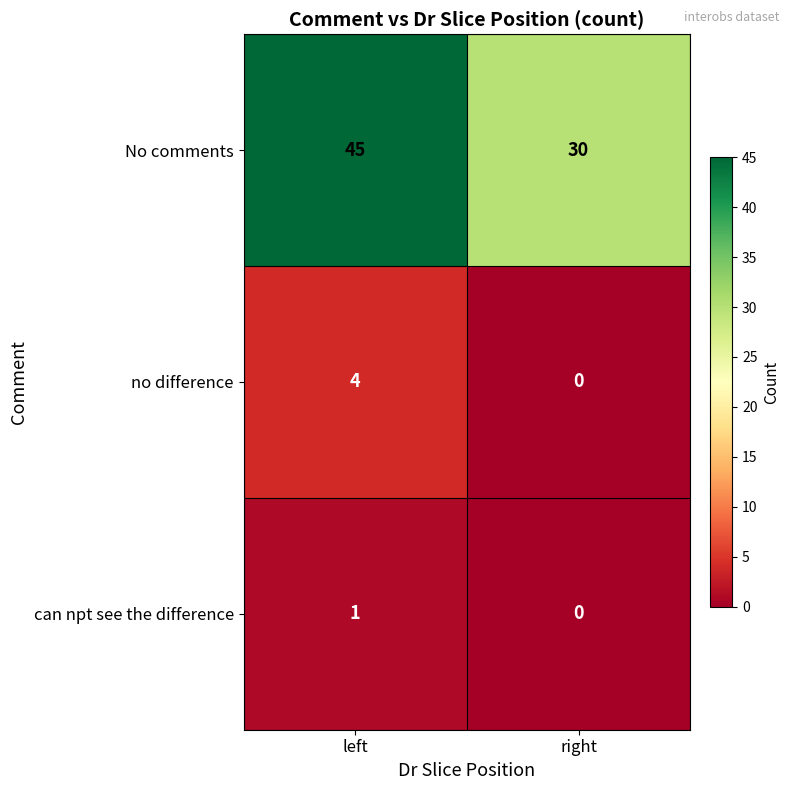

Which series has the widest spread of values?

No comments